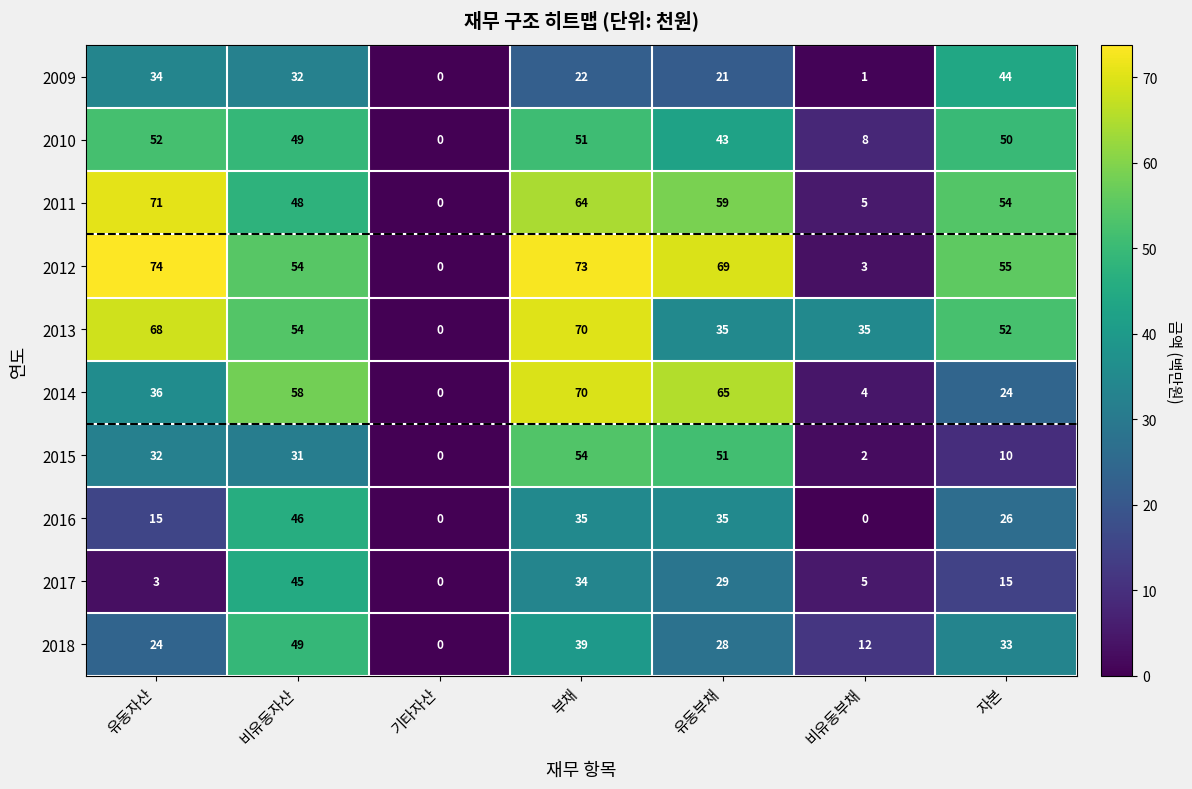

At 유동자산, list the series in order from largest to smallest.

2012, 2011, 2013, 2010, 2014, 2009, 2015, 2018, 2016, 2017